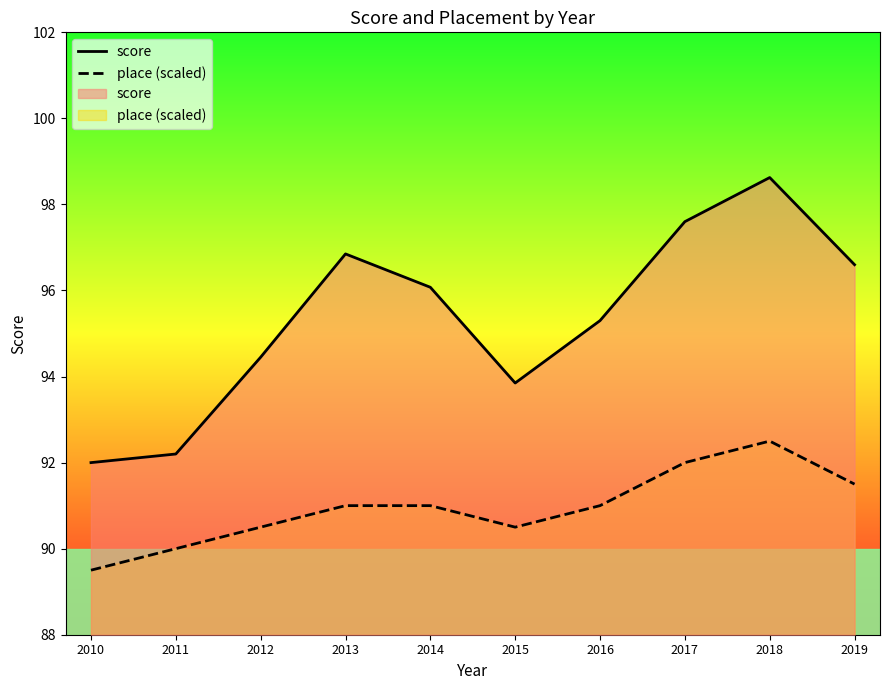

How many categories are shown in the chart?

10